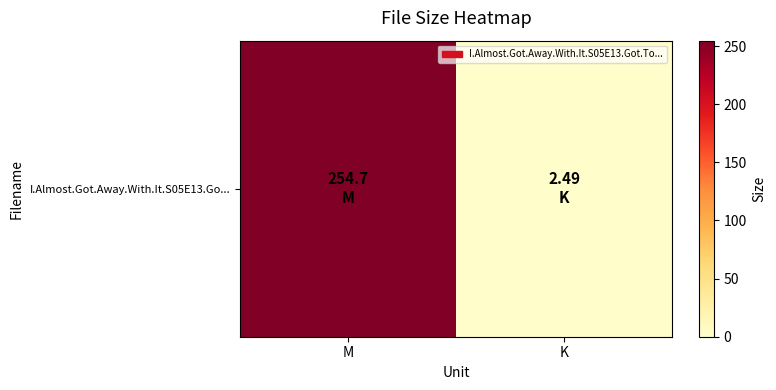

Where is the data nearest to the value 128?

K